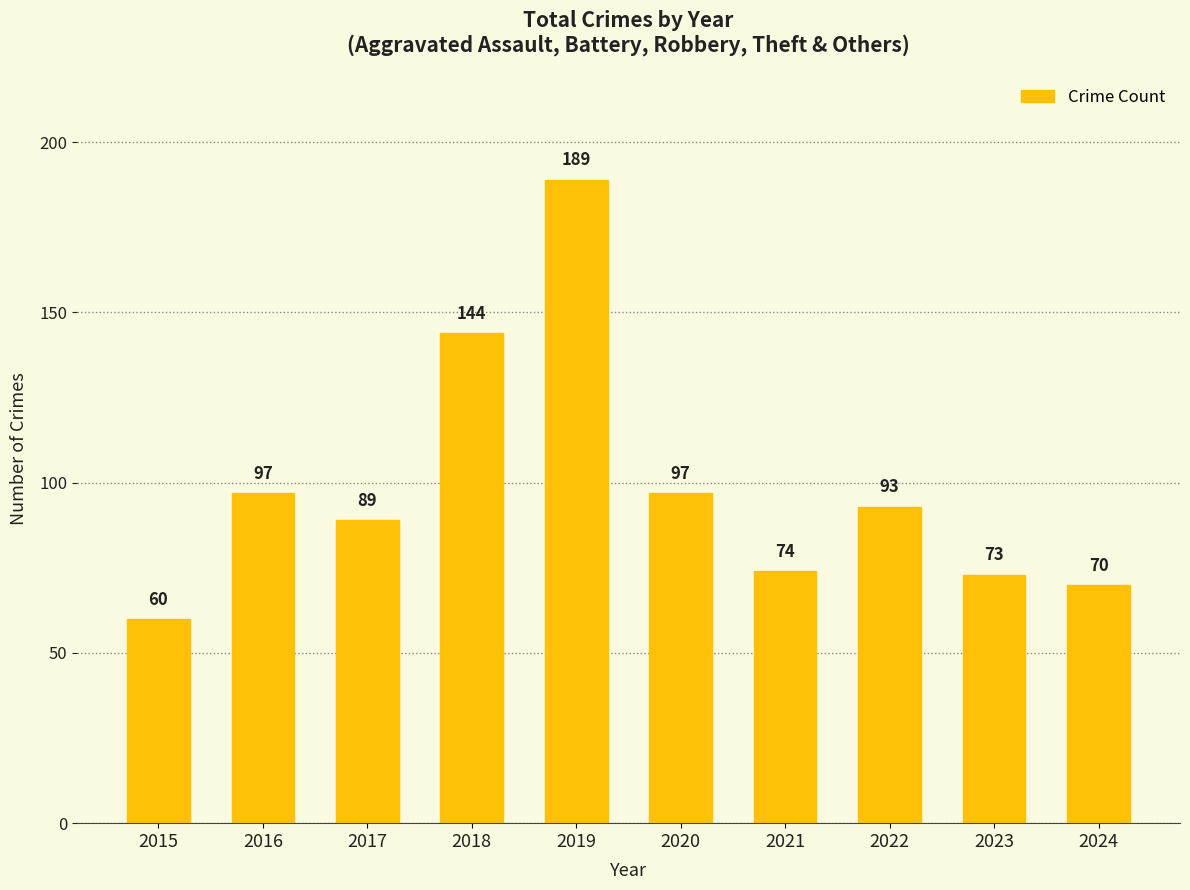

How many bars are there in total?

10